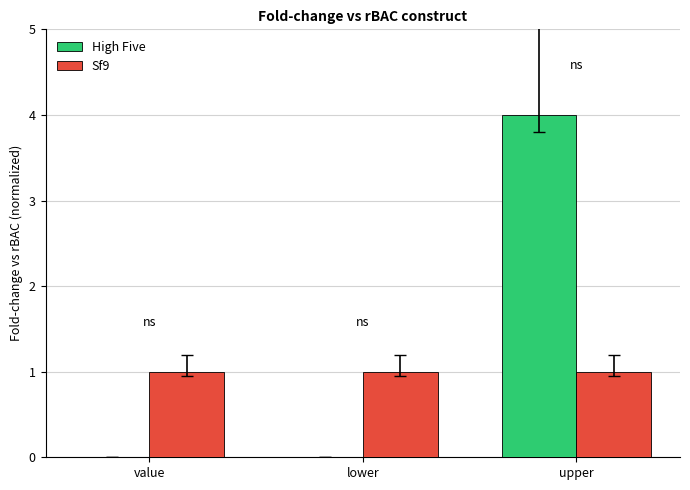

What is the total value across all series at lower?

1